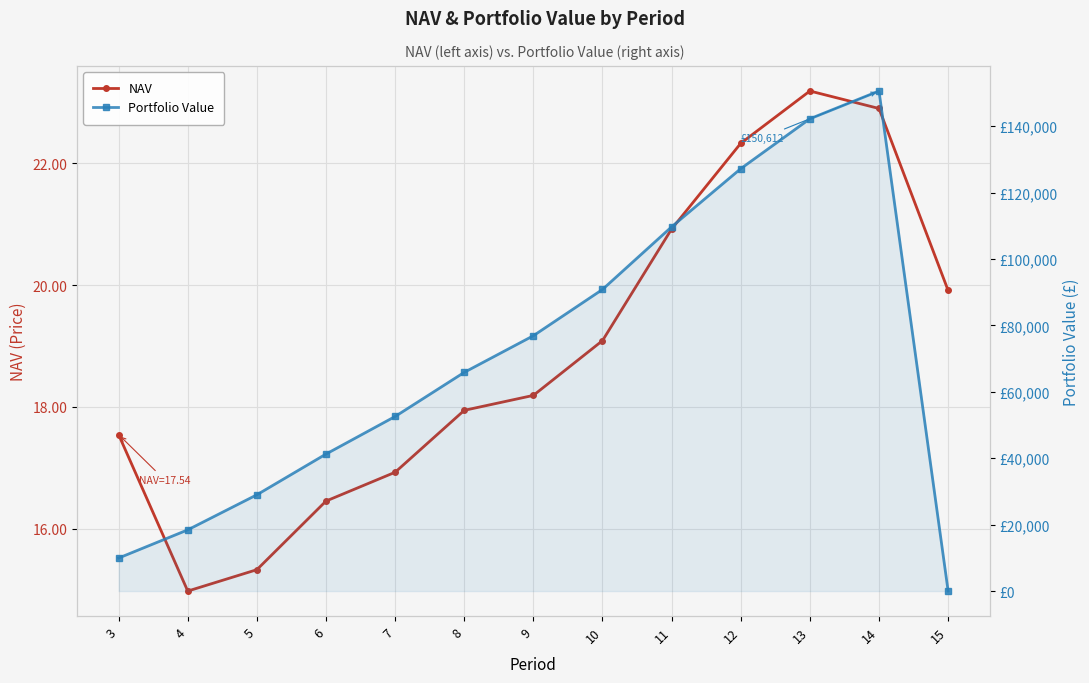

True or false: Portfolio Value and NAV cross at least once.

True